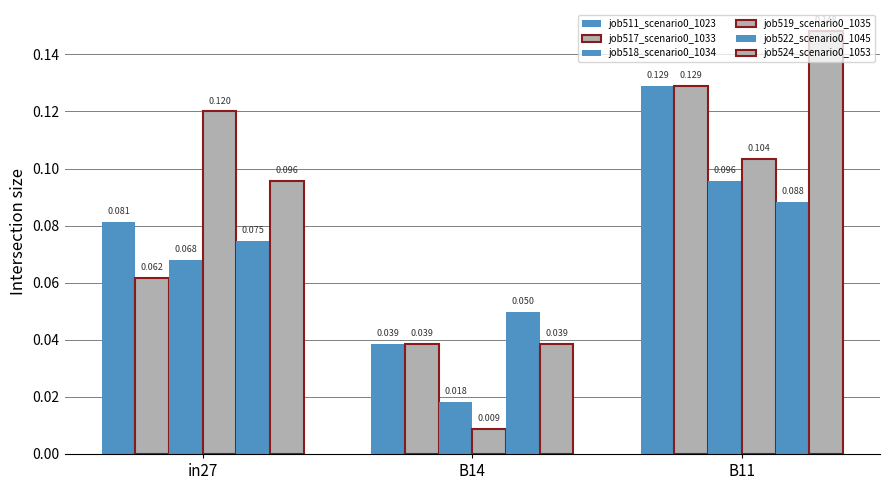

How many bars are there in each group?

6